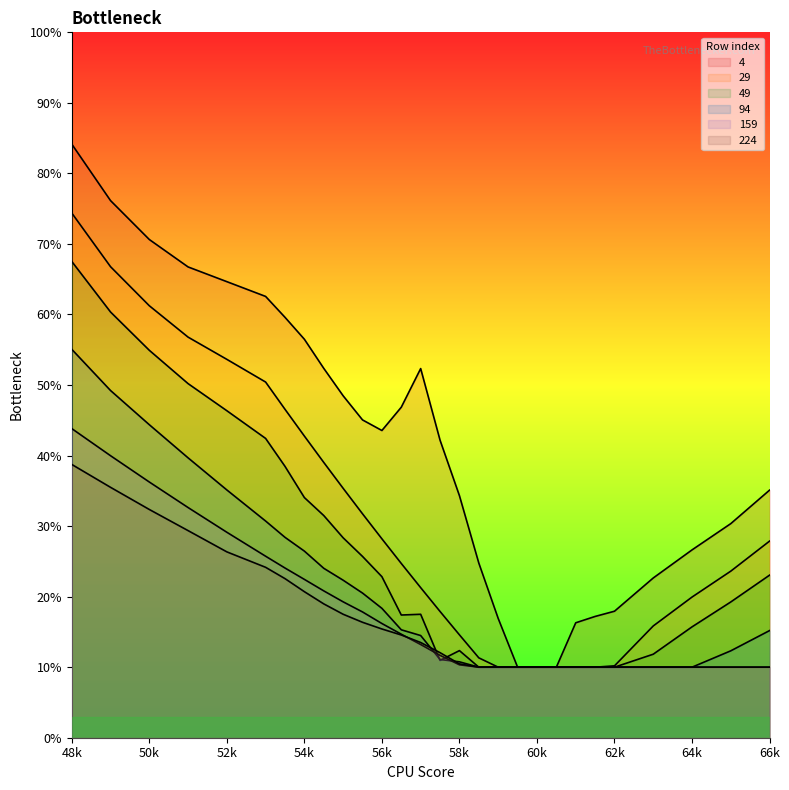

Does the chart display data point markers on the line(s)?

No